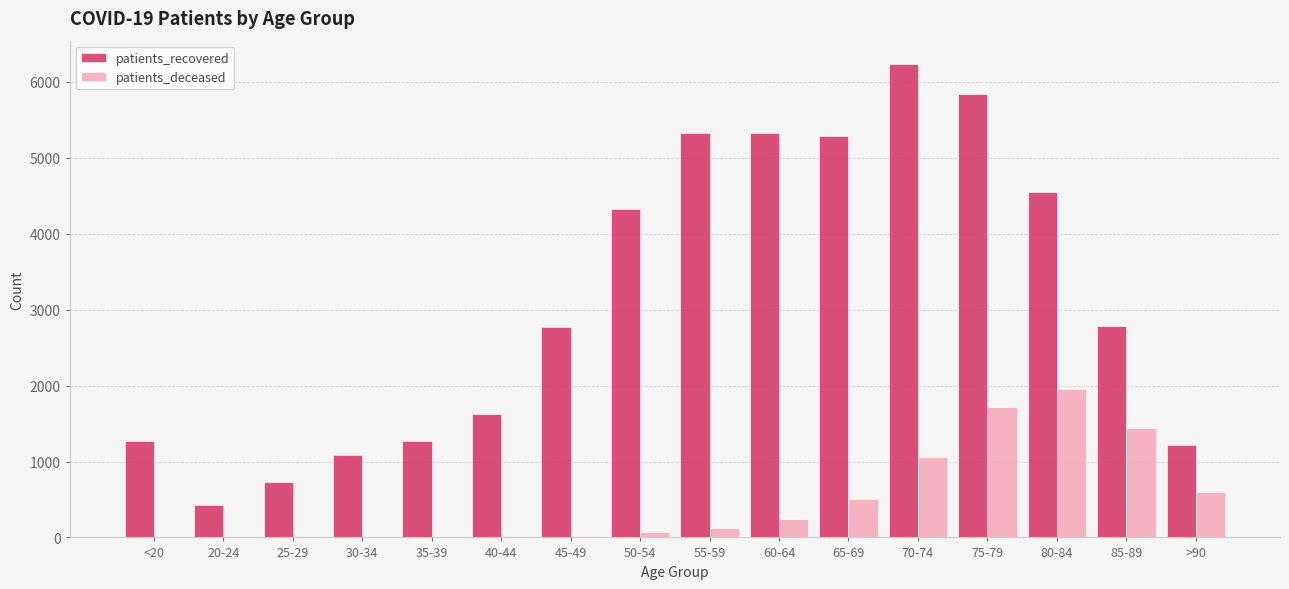

The value of patients_deceased at 70-74 is 1056. True or false?

True